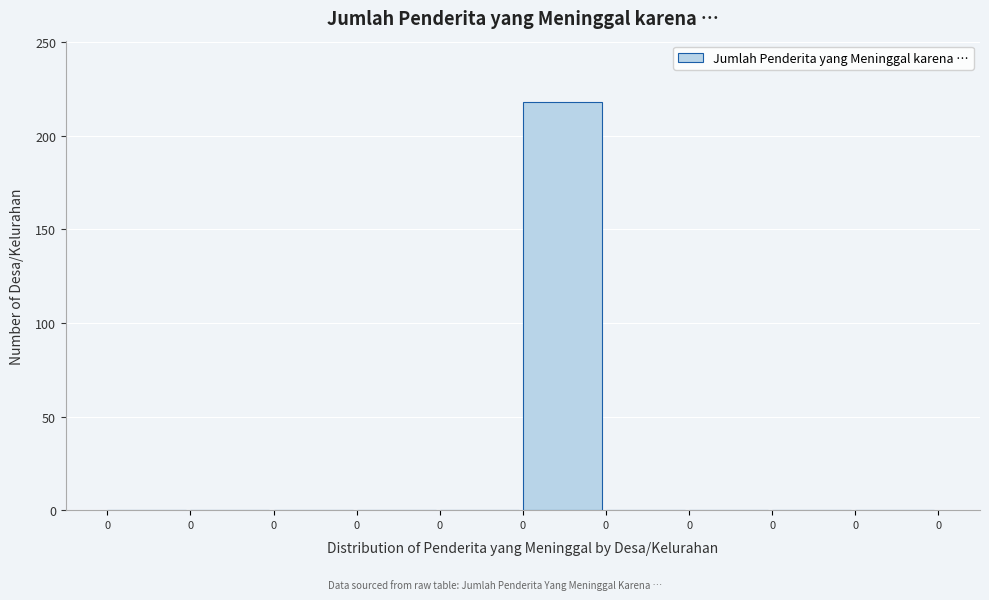

How many data points does each series have?

10